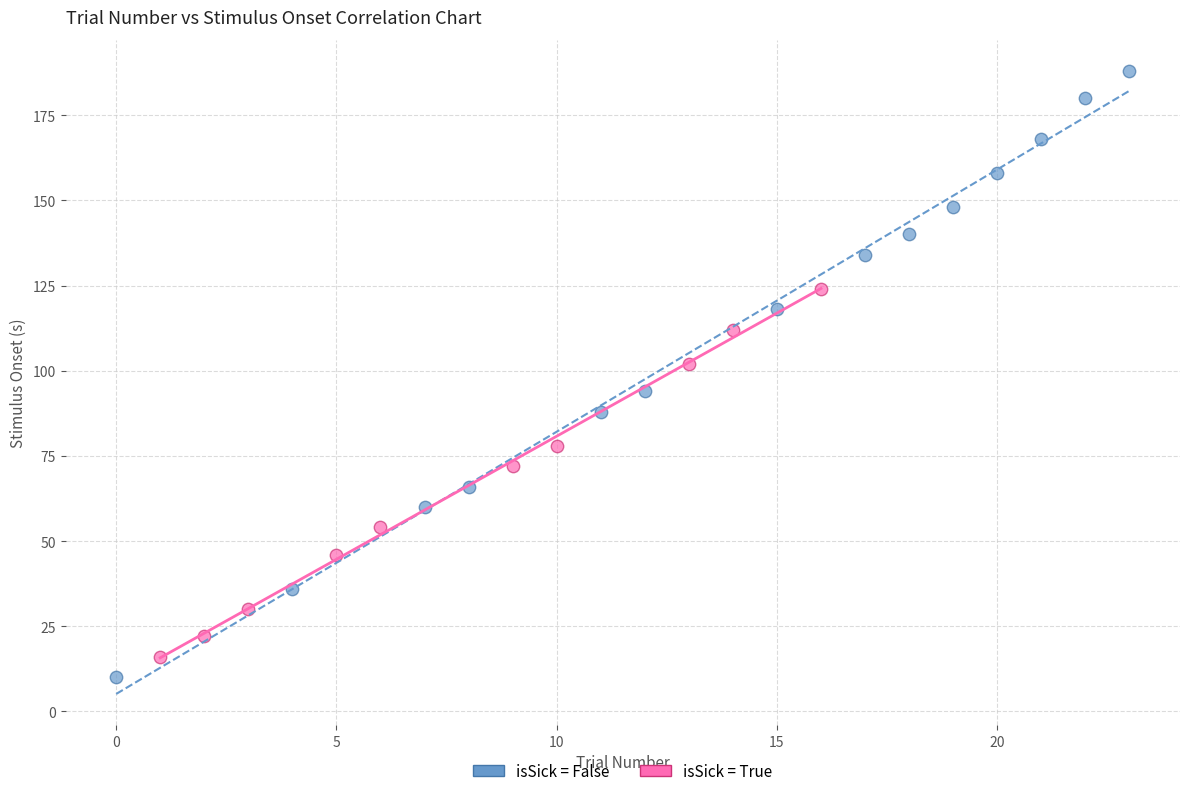

Which series reaches the maximum Y coordinate?

isSick = False